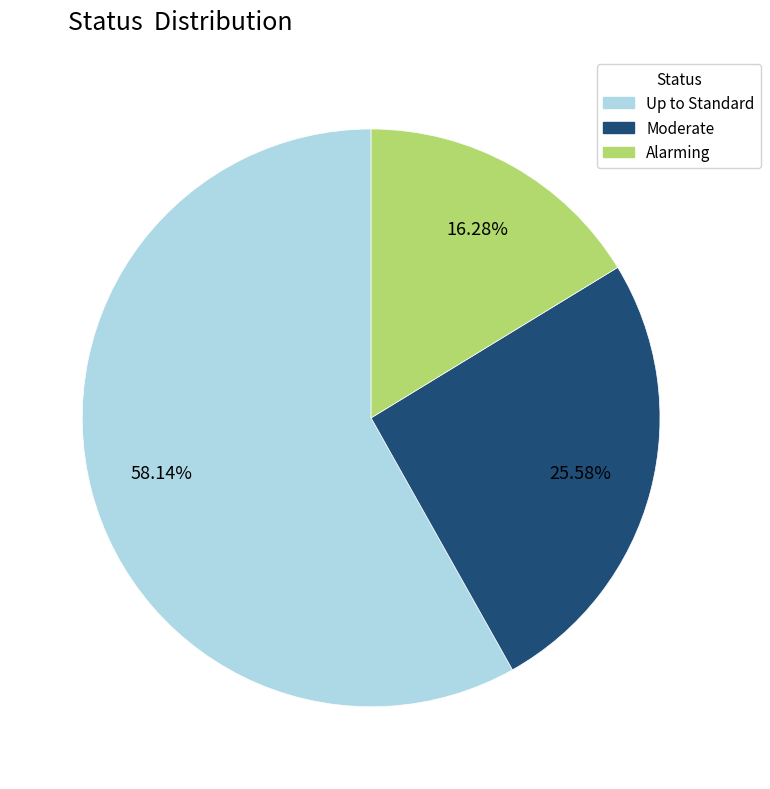

Is it true that Up to Standard is 58% of the pie?

True